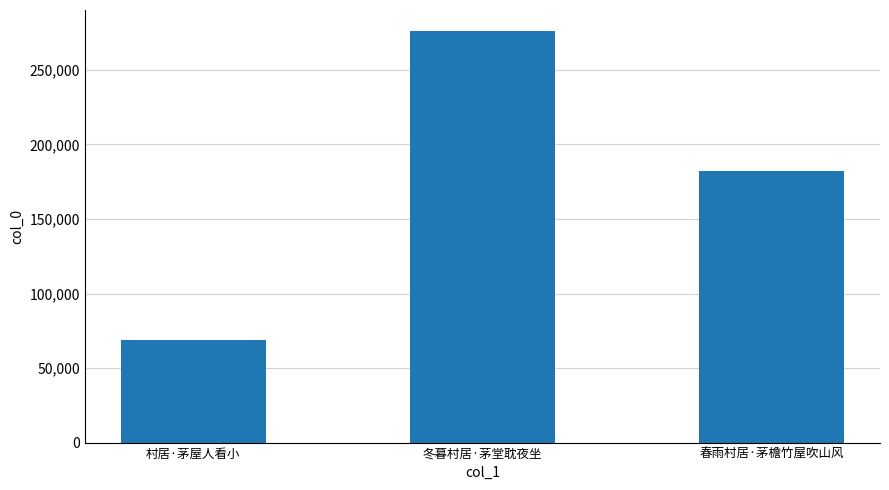

What is the average value?

175613